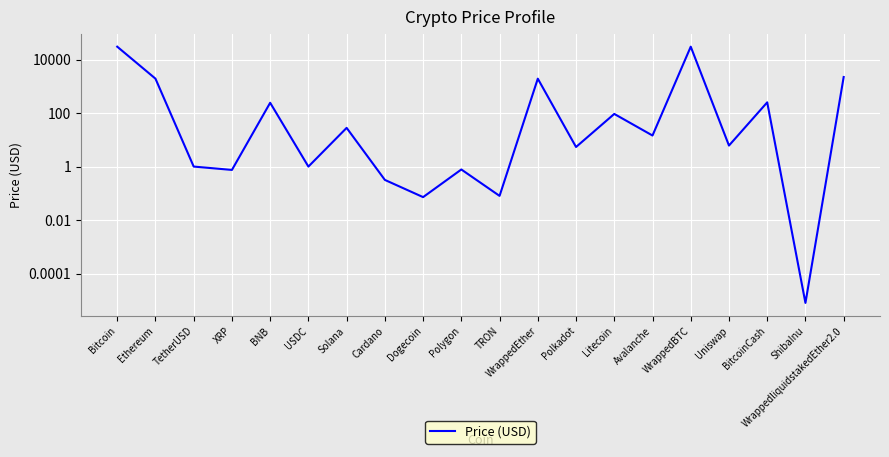

Is it true that the value at Polkadot is 5.4?

True